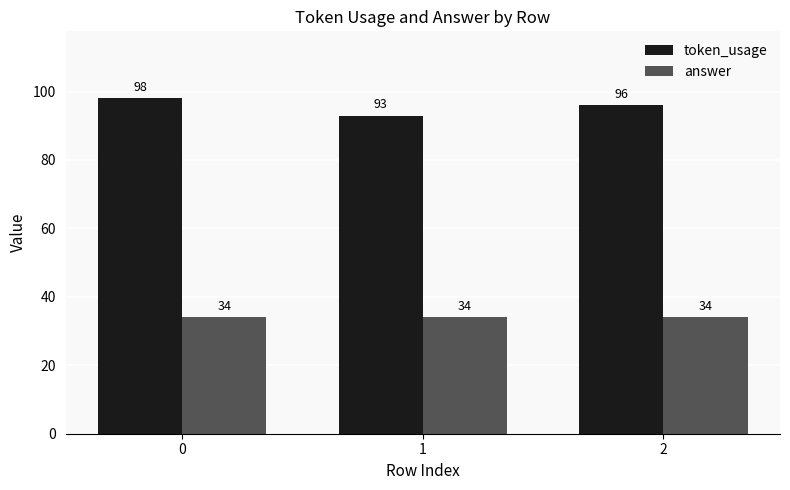

What is the total value across all series at 0?

132